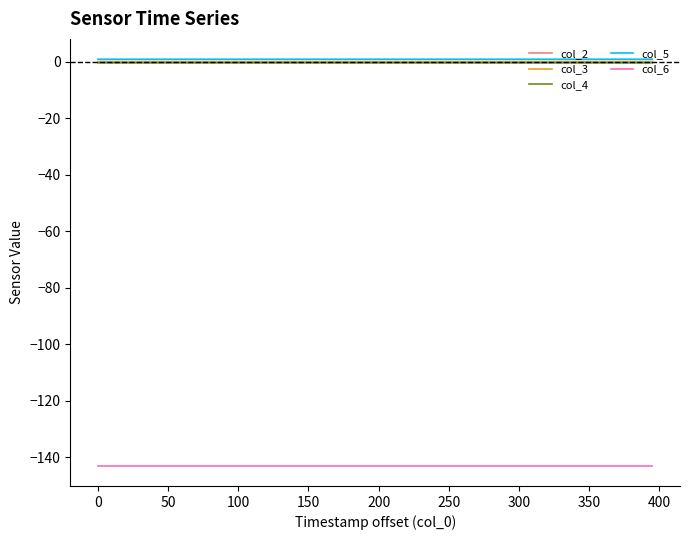

What is the minimum value shown in the chart?

-143.0